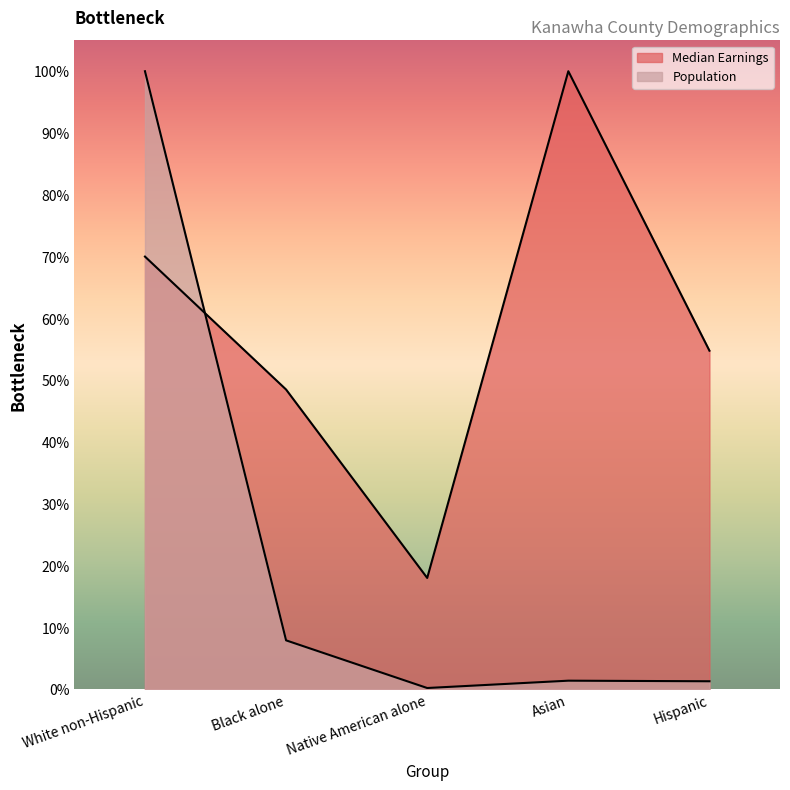

What is the total value across all series at Black alone?

0.6